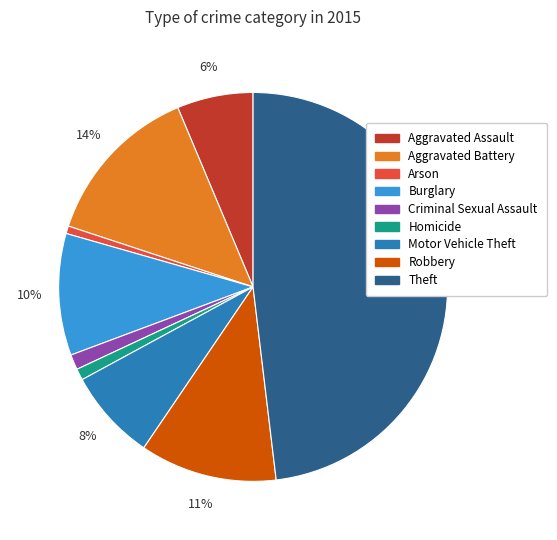

How many segments does this pie chart have?

9